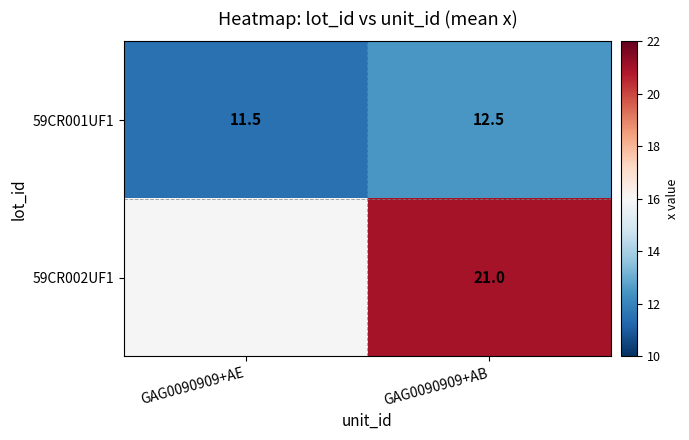

Which category has the lowest value across all series?

GAG0090909+AE